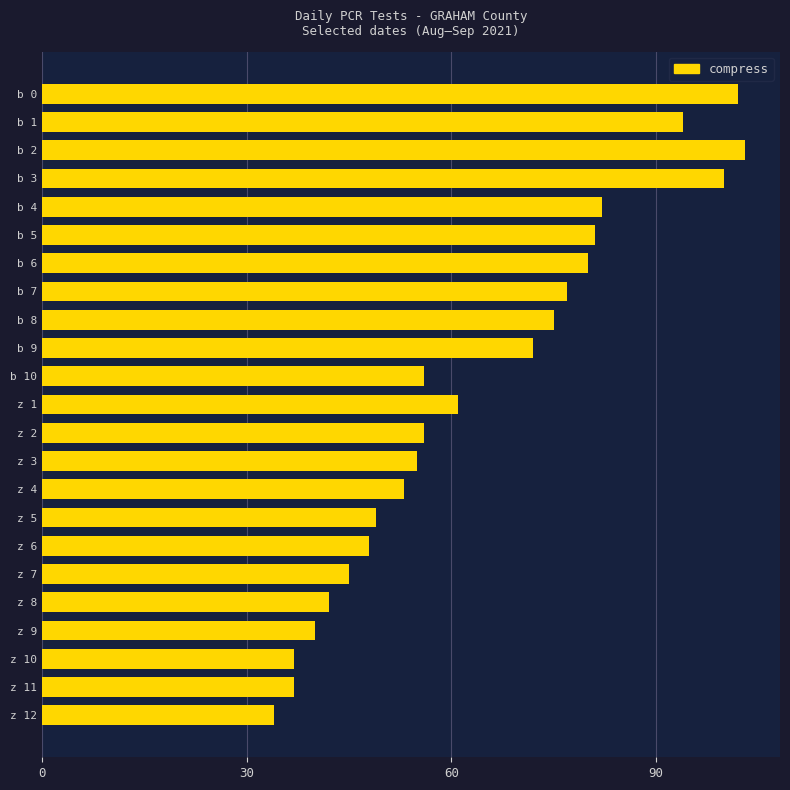

What is the difference between the maximum and minimum values?

69